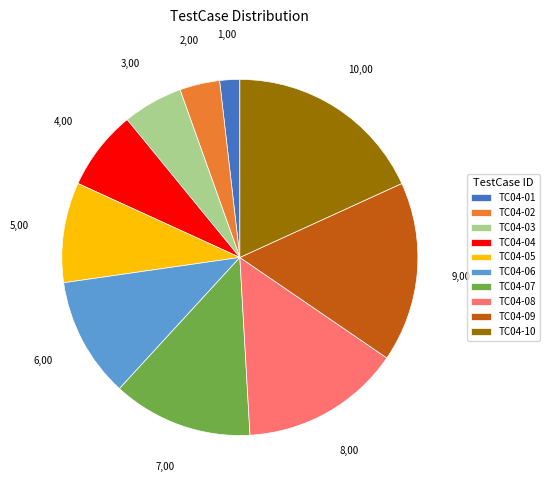

Which has a higher value, TC04-01 or TC04-05?

TC04-05